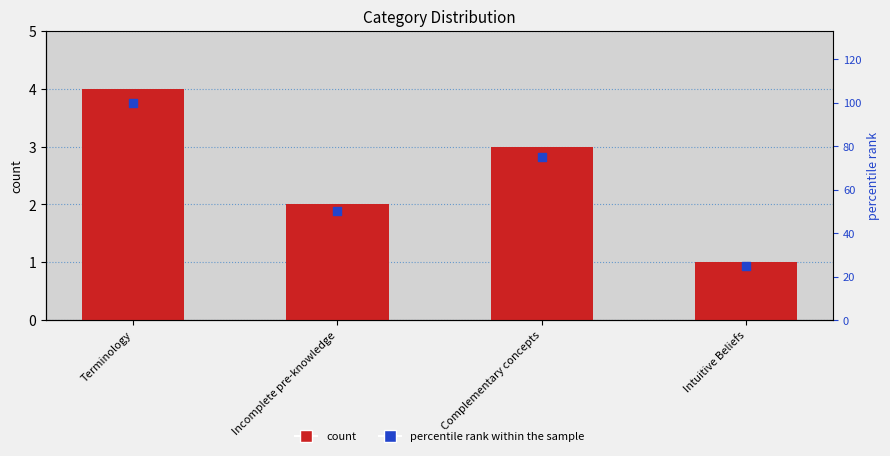

At how many categories does at least one series exceed 65?

2